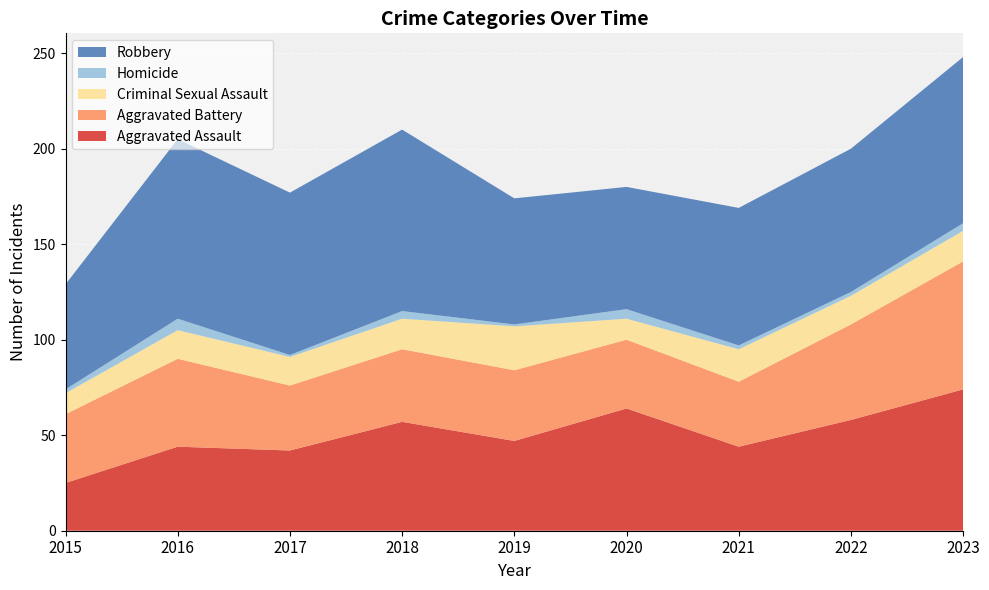

Reading right to left, list all the values displayed in this chart.

Aggravated Assault: 74	58	44	64	47	57	42	44	25
Aggravated Battery: 67	50	34	36	37	38	34	46	36
Criminal Sexual Assault: 16	15	17	11	23	16	15	15	11
Homicide: 4	2	2	5	1	4	1	6	2
Robbery: 87	75	72	64	66	95	85	94	55